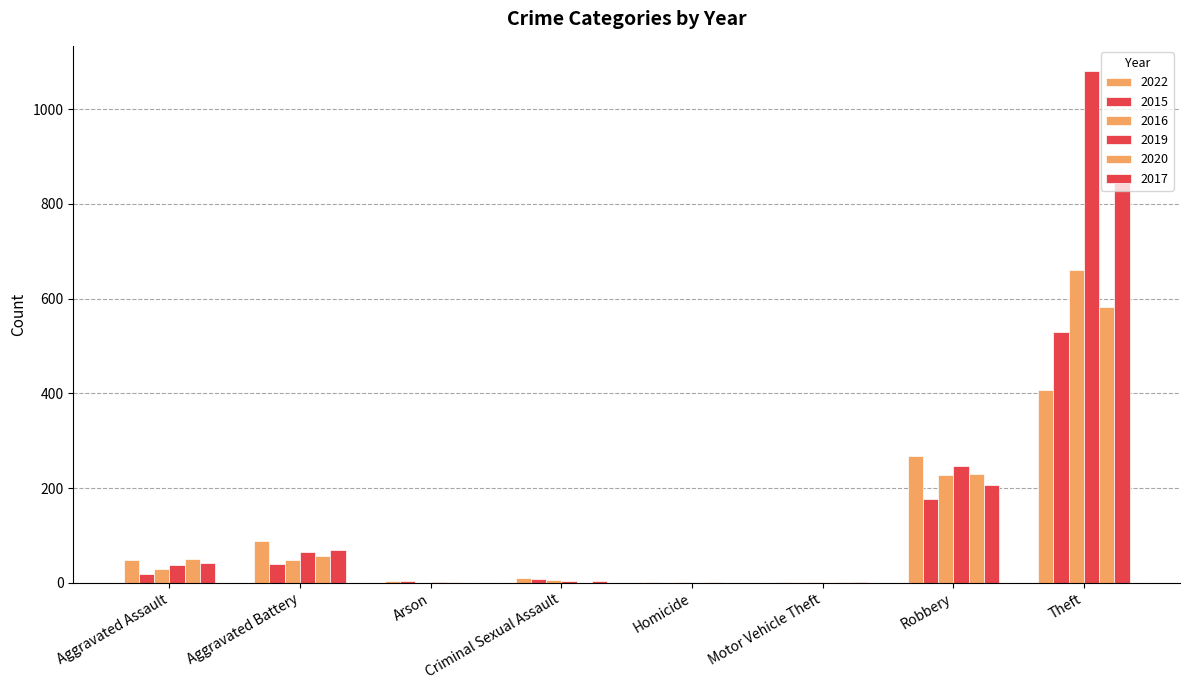

What is the label of the 5th bar from the left?

Homicide